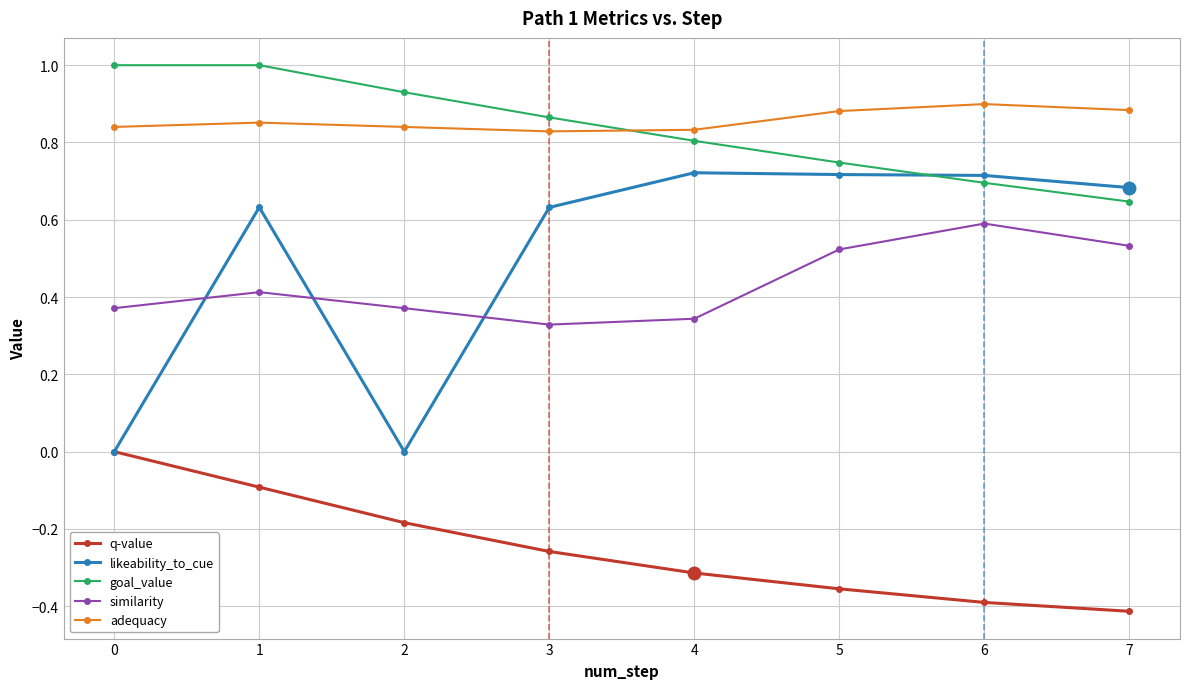

What is the spread (max minus min) of values at 7?

1.3